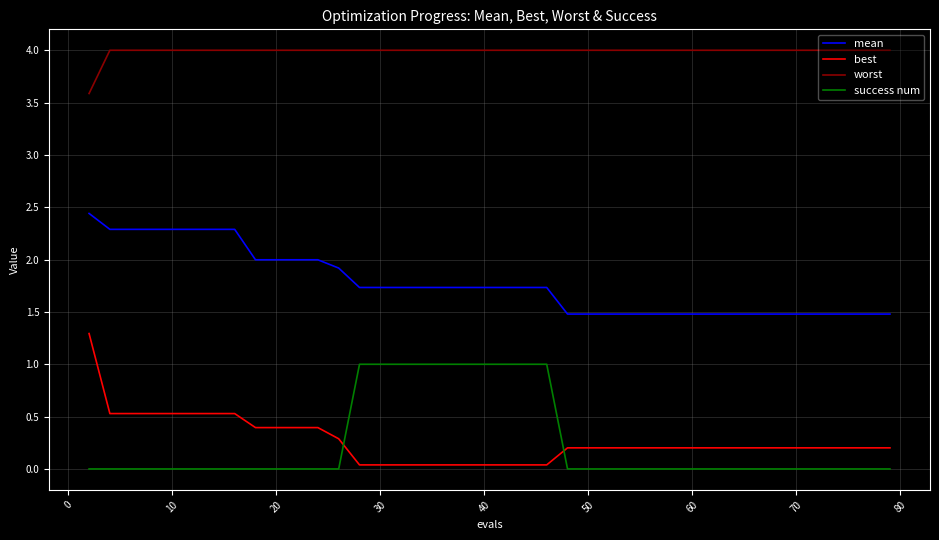

What is the minimum value for worst?

3.6